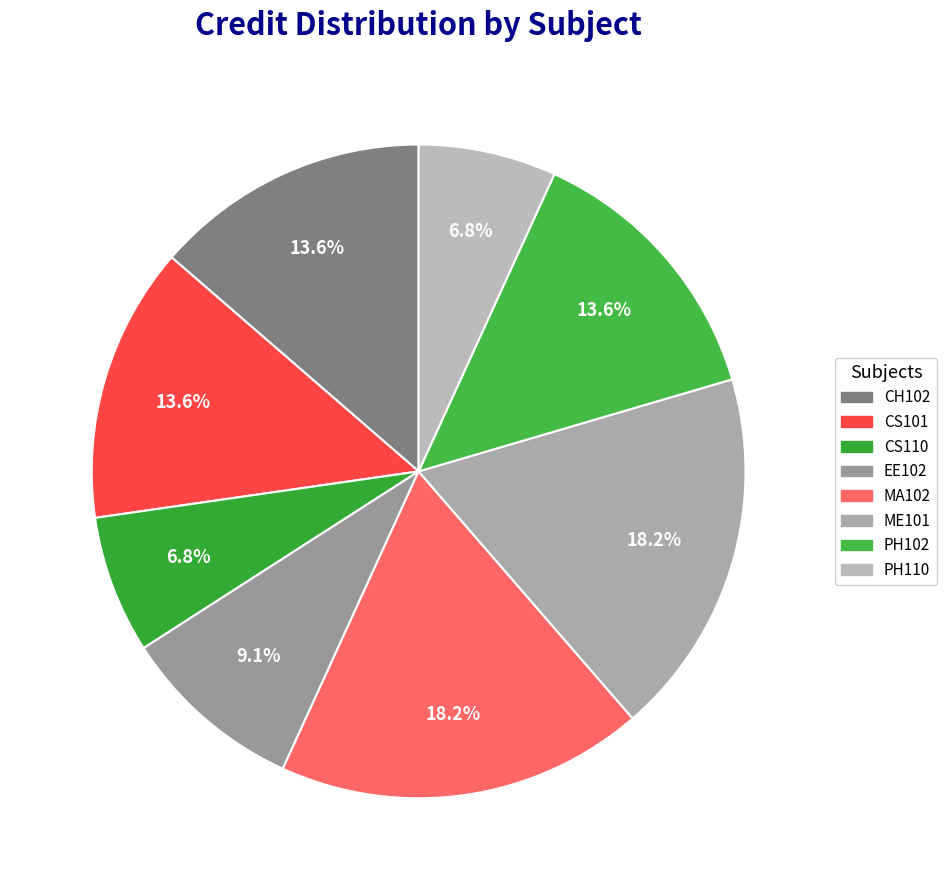

How many slices are in this pie chart?

8